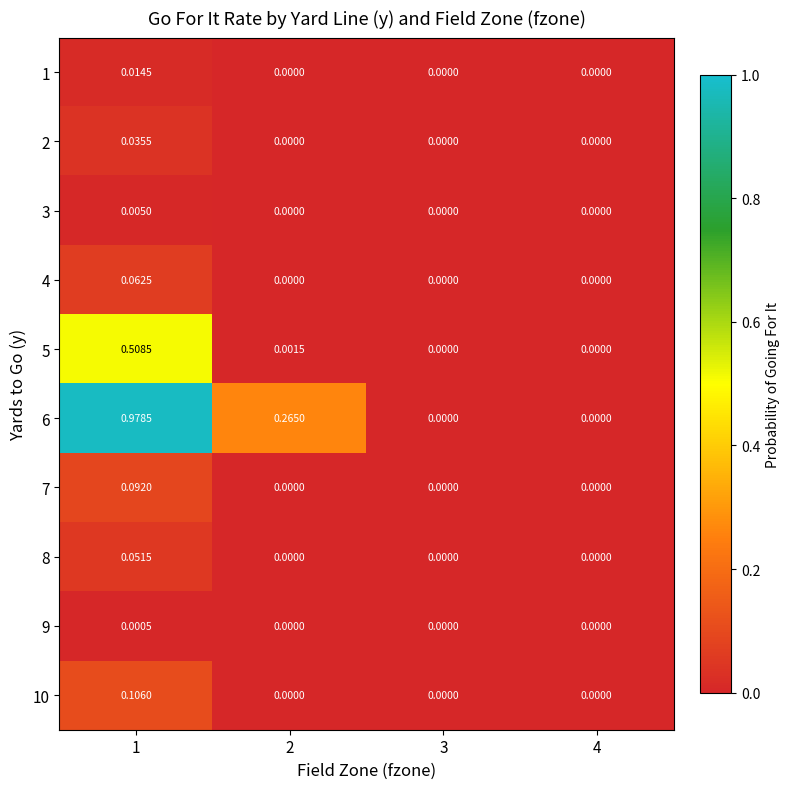

How many positive values does the 4 series have?

1